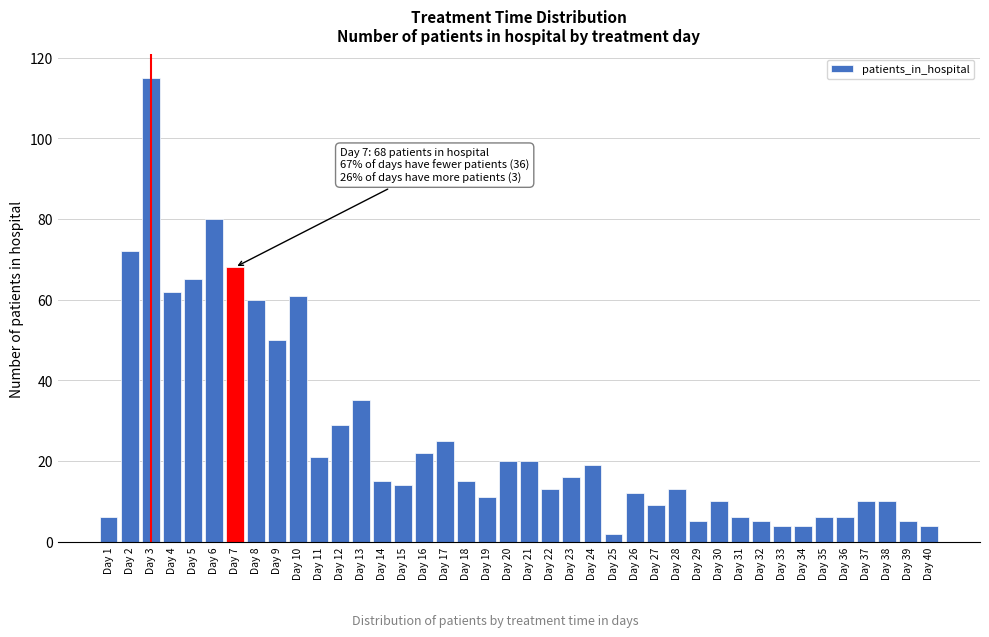

What is the value of the 37th bar from the left?

10